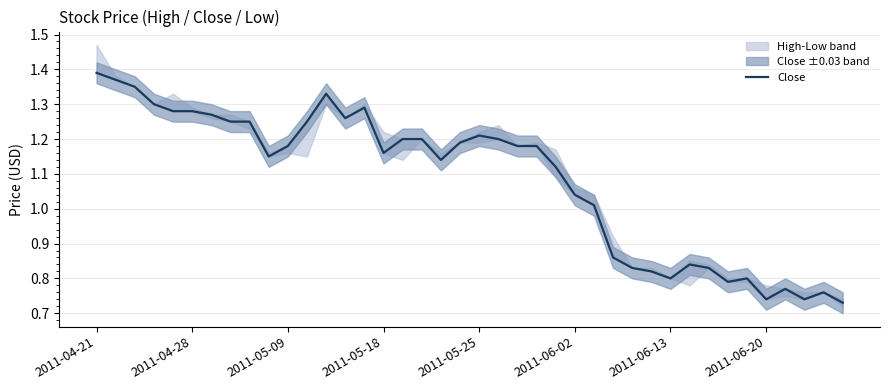

Is this an area chart (filled region under the line)?

No